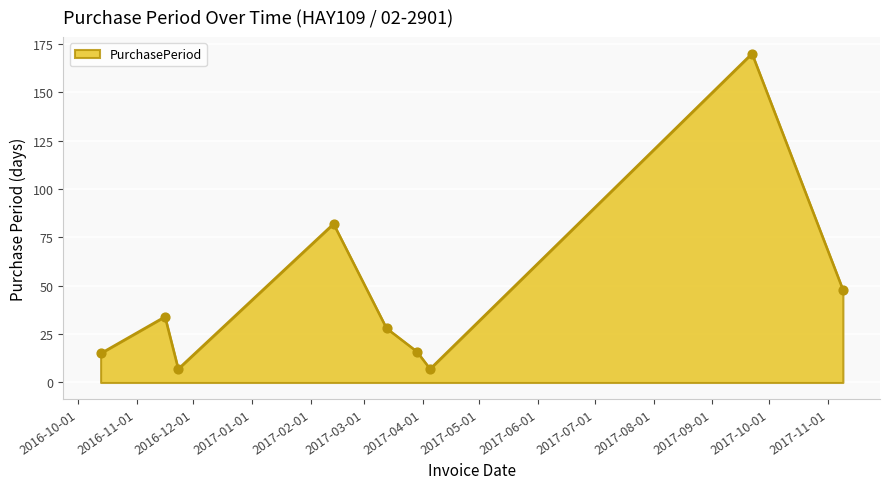

What is the minimum value shown in the chart?

7